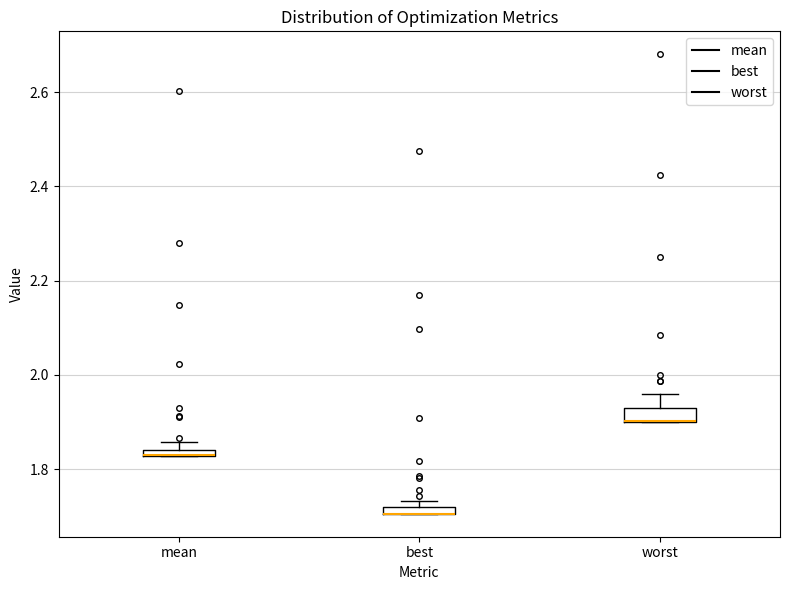

Where is the lower edge of the box for mean on the y-axis? The values are not printed on the chart, so give them approximately, as read against the axis.

1.82